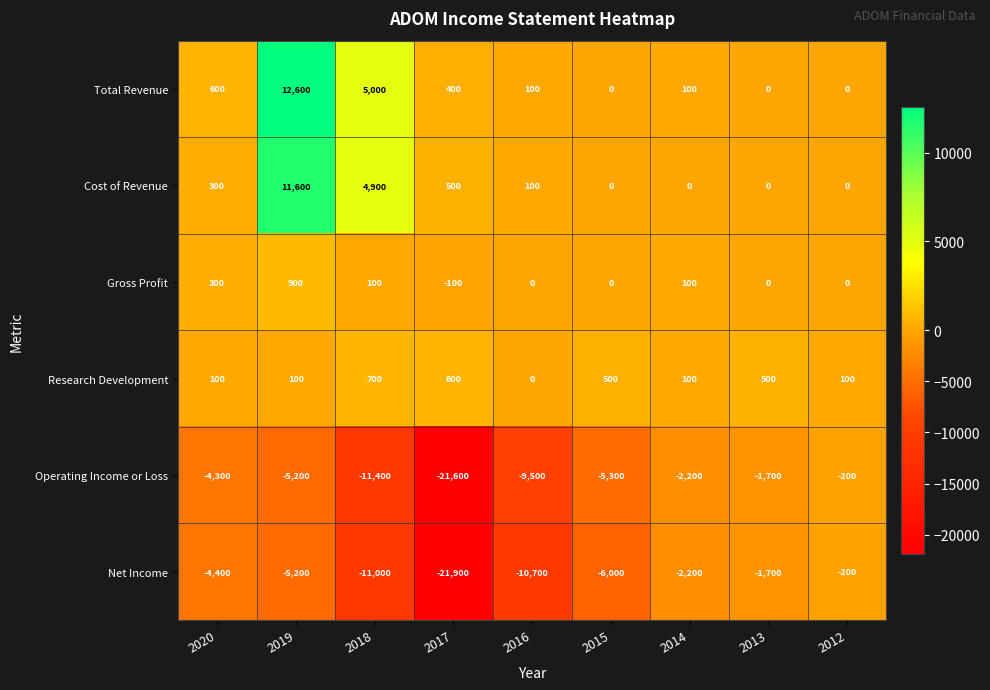

Is the value of Gross Profit at 2015 greater than the value of Net Income at 2020?

Yes